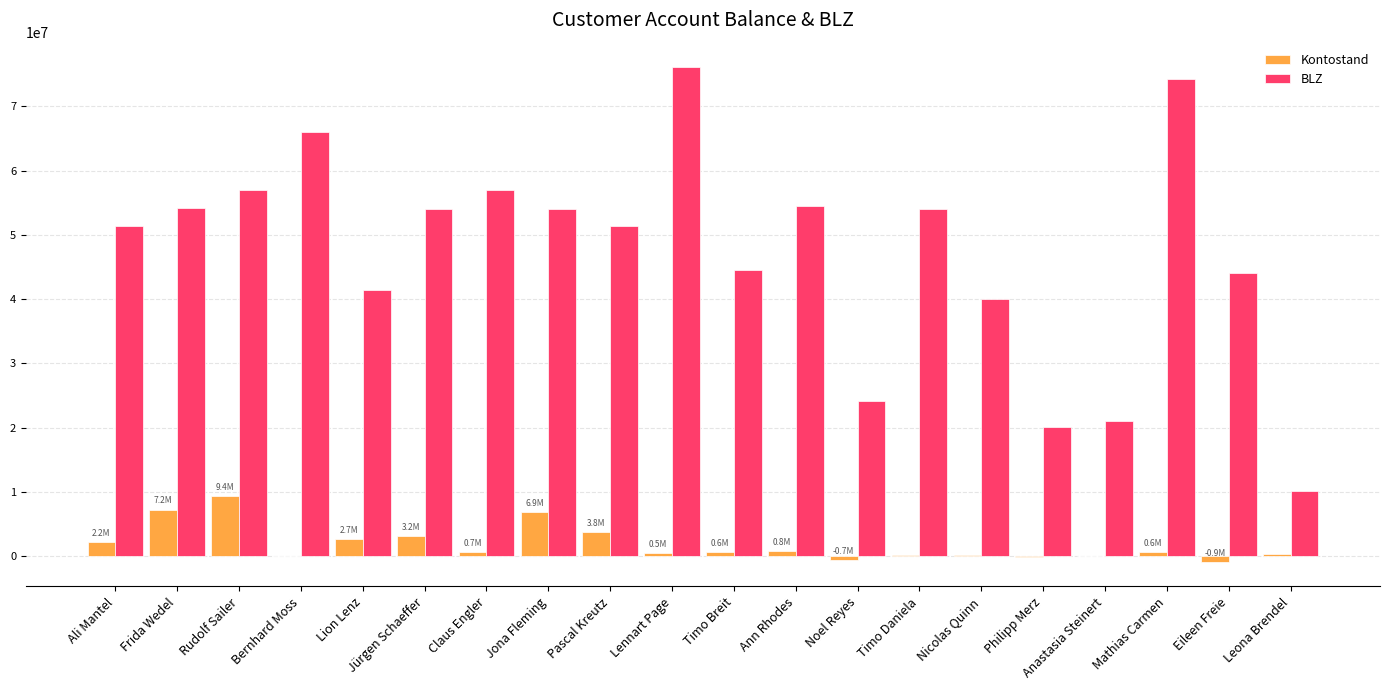

How many groups of bars are there?

20